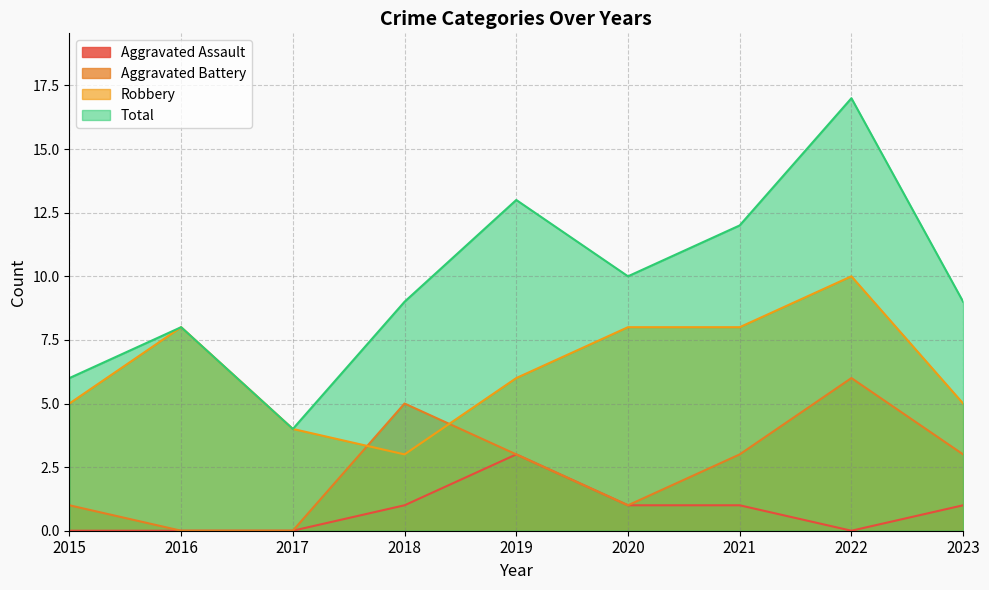

How many values in Aggravated Assault are above zero?

5